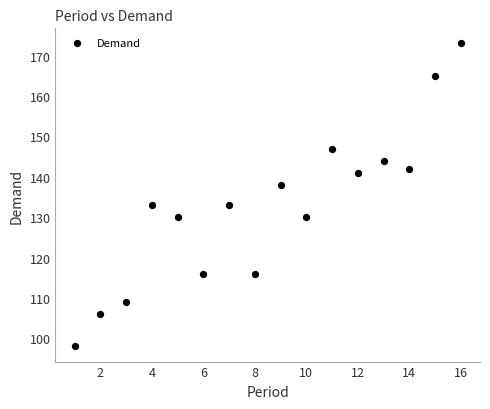

What is the range of Y values (max minus min)?

75